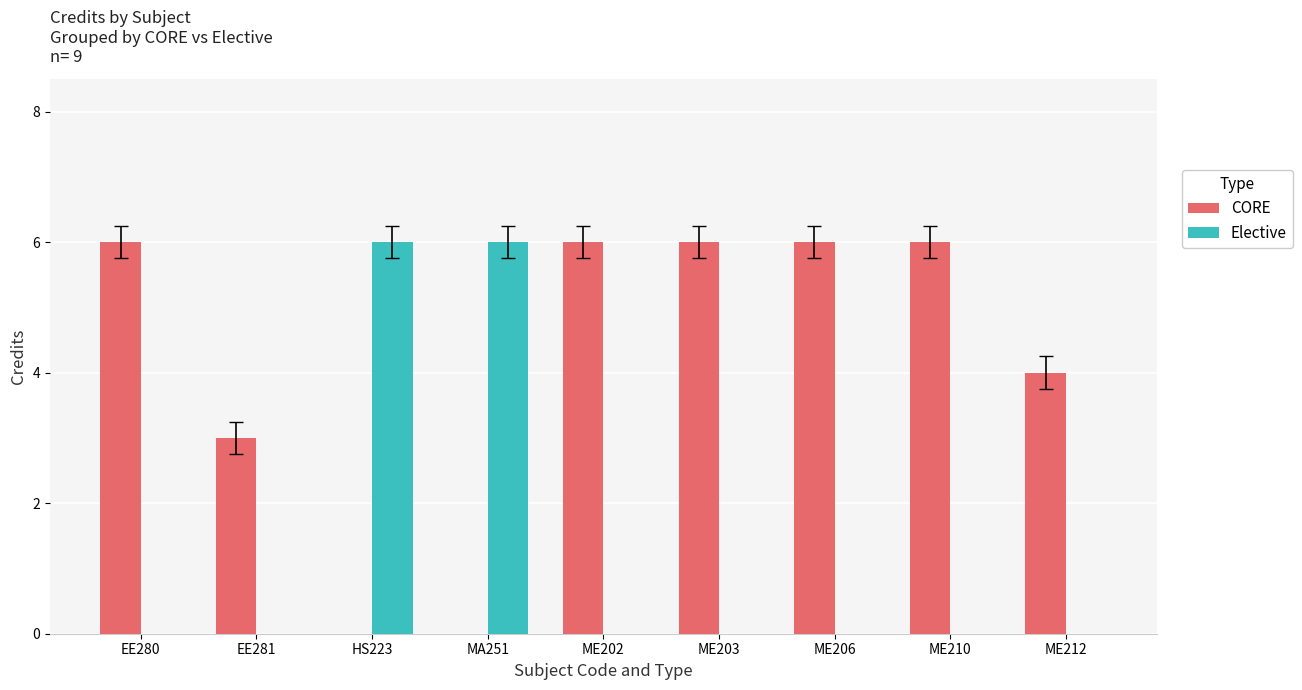

How many Elective values are between 0 and 1?

7